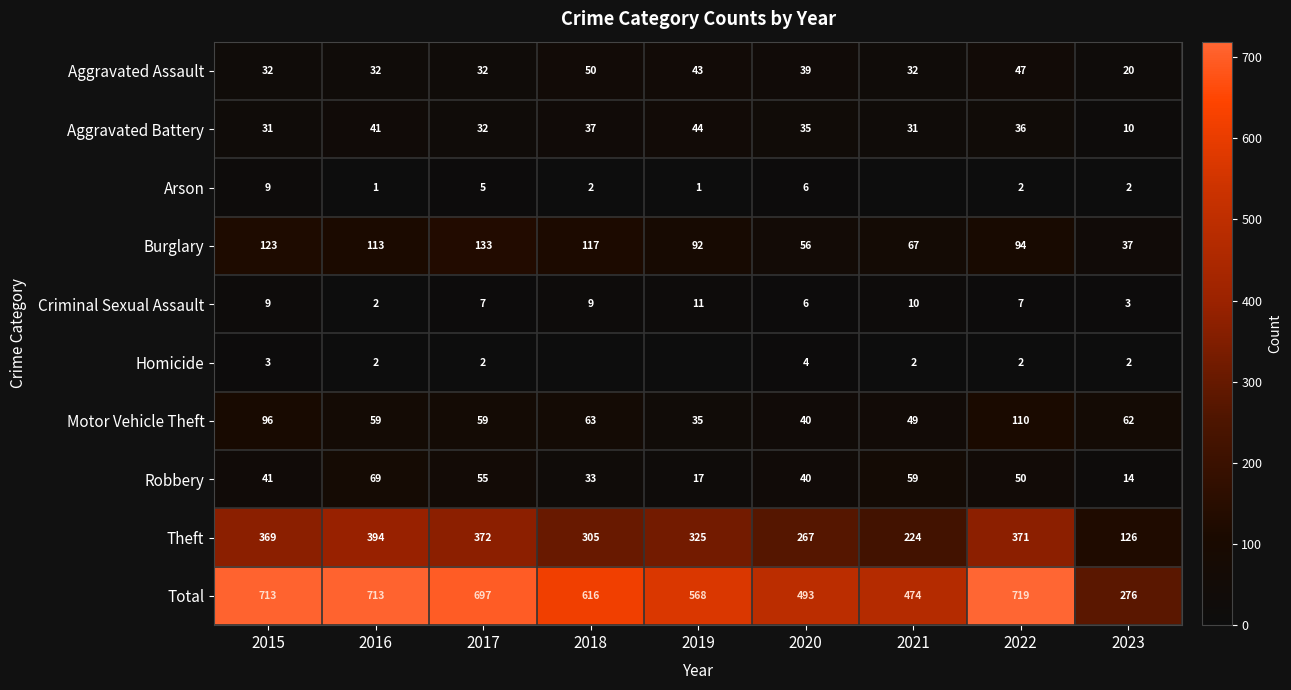

What is the minimum value for Robbery?

14